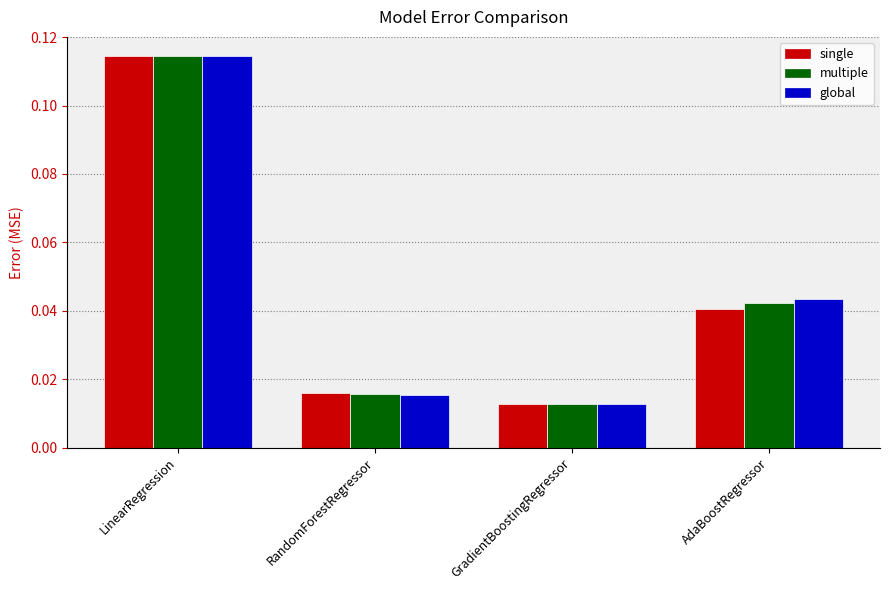

Where is global nearest to the value 0?

GradientBoostingRegressor